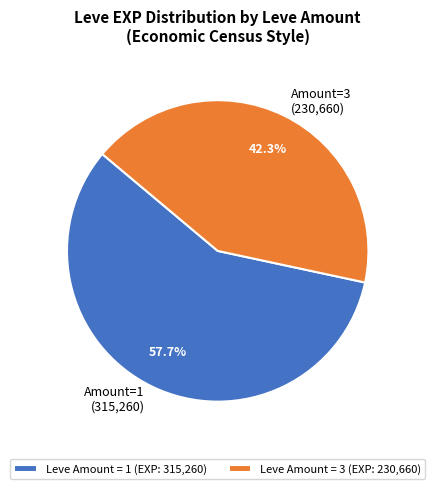

How many segments does this pie chart have?

2